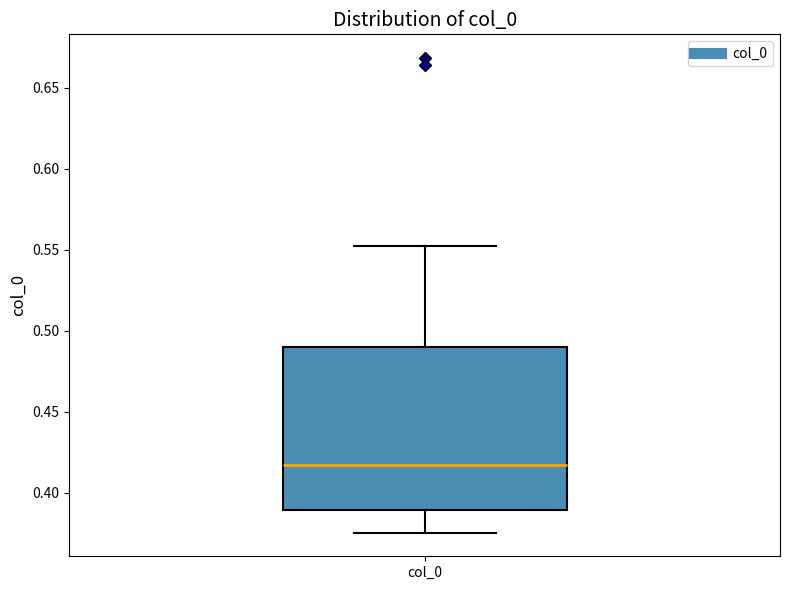

Transcribe this box plot: give where the median line is, the range the box spans, and where the two whiskers end, as read against the y-axis. The values are not printed on the chart, so give them approximately, as read against the axis.

median 0.415, box 0.390 to 0.490, whiskers 0.375 to 0.550